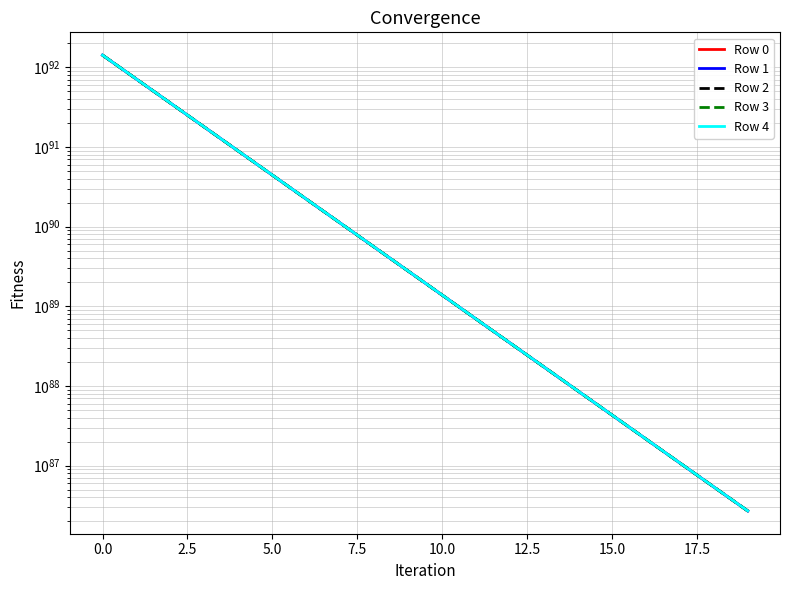

Reading right to left, extract all data points from this chart.

Row 0: 270081531373655615512923843359903171584440484736690474533561112187282984809225693167616	540163029374377255636334358994942018039455517284231052127841245077140529053167467364352	1080325992002896057296615246355926896044126623377184883103066238011330080609099044618240	2160651850514066814117565852118373991355555895508865143352389812546707128594270169071616	4321303434044711296836838877199061714005728975222974280739644308044838137639905179729920	8642606334122662739536201462770570888880727978945196268776068011702513873280202088382464	17285211600311798703409191228748718366309993043214824642210107312154870456136382464131072	34570421064756762944527991583569458238607152378974476101739369778560233410593681787846656	69140837857779687347156982694387319492628566022861086399662949806201472143633873203363840	138281667172093506861910297508824938312726415324106648535204720744378071456910889304719360	276563317257253977659573582366883901973430850416954599514018983297153219750943913037266944	553126600340643805520259618314386441270498548666737024217736850884527029483679101300506624	1106253132333567000761170059318612503698994026180510580024790673043200984161128778534223872	2212506127971698208717824763213564729603904192300774845258746490536135168284049079862820864	4425011982552519404072435816383148423729718382235376438905292068070297386917430834386436096	8850023418323362579228400534497134988258809471926495290357129537390612885097782334728437760	17700045743083510203729828185438011748661062175655051163914140325451058848602415398209454080	35400089299040597735011287936025721014795573857908464323602084754777036320117532748494667776	70800174223834472631844262096183858380370381102141394289190973462127496205814887807870566400	141600339699141109336828413730591748879751648668299298676909859581882120640339070038000533504
Row 1: 270147119027034389309151769539928479221608930904766143065006997641872107386868387020800	540294204673030496598534859733235245590072235253096198991251661277784731763898769735680	1080588342583993042536973155396833784049169339121084882688975923186071340338352832380928	2161176551643844883212558847501405403943886186716407252339206420776272069479212372721664	4322352836239431215137717276606735854095127419781253149633529811216737558247155611729920	8644705138382431903206807857253471382182501335266659135888240467090809913775636294402048	17289409208571999218582232765818282945754494176104592290051048872258373178901520145448960	34578816280758467148372954813304159583608054570225505294847683689993562680398080177602560	69157628288745758640950742373346413220374194029698639060217139231327438223189357400948736	138315248031950890413046373943274687845425282926363982685761172769438628858817570490286080	276630478972819283228048922297145071858763832572026231953512733716698244931747142353027072	553260923763475493589616672297632122681035006877994217373486044462464900599265293821280256	1106521779162632983077545498796938923123968120592392874725690045835225647031448162264940544	2213043421596634028767352555394722561689174166541855095931714406917122497909419251970605056	4426086569735999659630742393727250821019222281926448366465321442743054612200009049716031488	8852172592557538512012121342083359755779104412977901790561864969923879351201864383973031936	17704344091286300149637062438668715202770789384090630283867006159428348277987431228440051712	35408685994915046550499764386341421787966739884450913973220564758017875707142267377868079104	70817367614521093636158076219999419710243010288580394749105346934111191104175762015300616192	141634726478389913884219001740786614677542509995793355188078099097417582143267636263356727296
Row 2: 270212722607975110087230056093609790938841129440413119651721362394898605336746740678656	540425411826805312537663559589407903222846732876551938392584386825421150610962195152896	1080850756875330085748824100500922761447901314066763369253910694721620319529418604150784	2161701380194092908879915439300905891358965724546040327251666166918443250052121111822336	4323402493275076911806804641772711477458018414235587330507526585262184485380728773672960	8646804452324019053519601393950712759378745675928431904766594827465996656805891400531968	17293607836195768566851187008712005127682909046771378297036272968815248685700650507436032	34587213535487210074974115865164719468916742633593684867146337639671982708323191541989376	69174422797165610549950014927989854034755268970459833461857333628958621389144450387673088	138348837046715411151297929316854031559994866096024801722354384590959671248035159025385472	276697656998197788927739834847993043462957794167447211054870703352837702150601800455028736	553395279805931546513586246823303727570572568127819870591514475760551879700610454816555008	1106790491230944076600357313229010202913662899584291674864127092799922292823785235659358208	2213580845700051024972781432155602648020681706200167320762205668474388210755074185192538112	4427161417876425984238302142640816287131434465714942376248803902064050555200405674490068992	8854322288705577634872039163759654768198563750247189137717340161612613388345581273824100352	17708643483316751342646494729719633387999777998013803633354977088899300654560712288748175360	35417284778444680357086667599315486532831730905077976323802464504076244132662523070555095040	70834565180517838564479114572216433895160146001384432412229145405531360232161661533957390336	141669121608258300475110923639660700652258584420547329803253361178582765224338207610670940160
Row 3: 270278342120345406071958586318404944965263328974777766543964936345690674633490298830848	540556650843437512043027968403478662176500489578927190921078655149630590545554736939008	1081113234892377920687250712156066379069015135603620270234400581667659567281589700263936	2162226336195755008900398056069114930204430798154337964188674422501022950920885005975552	4324452405213533972135028662224973162355423422521350274333600059808346297847099965833216	8648904276071200661597631787071252926884006157556808959806752578939283224802521885179904	17297807483430670291544542056153778224709332425978866396860403827761663951034090262626304	34595612829438069339270637141837696187431385308887939116475467562137000038396013112721408	69191221384029454843139198071989305187088152098155024679748504887984694620951587990798336	138382434218367294727762503877861382629747804132236043117117849917397234963573981791125504	276764851337350285295477837965815923125758156441866450639268079741323623433919189288484864	553529668475933432287619231967580375287562027346726798555203119810678711057740305449091072	1107059268554342086538385824601213648454579477549382480217169763604939212250222613766340608	2214118400313635973941612120333698212640550371372042882155499375652401842163491826000986112	4428236527037171026484419350266054523502281673419241089394542446605317728341201539831955456	8856472506894219817232579574613778948499118681125441952070629911699440671799844295600504832	17712943919428339903104187542635177163718608890709620038185181911081541095814580914486247424	35425885650136480343486431872085592860877960838336712344458207997528401696058946475542970368	70851766922838640846213936418061400265350363905670665899287050475399513924137877683532988416	141703525090774396500518081919106708499073292820588209621350506714669779331845384523869061120
Row 4: 270343977568014175409465052975508667525080437111689696996049328744702661156185785237504	540687921730664891406883471697836974899443320567881183085357684751321743325849842614272	1081375776650611919080880664109002343897142841282159560212204911573636701910437854183424	2162751419679781043307729656107343142800795111183050198571801404813427347913546875797504	4325502572116705649883964811334801320023371337759073706922684420671971590514757414682624	8651004609747777934422855648204663957277838337637306270178891466287292442683900323430400	17302008150524289138155563347479450549017867999512930253024828182461283408676571634991104	34604014163106256836578604203218696362660207797724395229451371938970938456714840360615936	69208024050327715311150462925135979924389293816016467087123249971570305490807361151959040	138416039548887586610575695044924080878037081048335988294713212744403924769721765444190208	276832061994238410954685543221480017169710697234820461720150550715007939179087231256100864	553664089781404541236772996688791771808134987760573036250412752318162575248227573251964928	1107328111148674019698170062463402858361061156032951386674478409740137406031499517107372032	2214656085469081080035528345963162959480826004399493764547405830797072277051400491796267008	4429311897281621004343855801736826431292496350471928682117668081692487017980603404184977408	8858623247250241113546054811044561085595515617974949000739017032103249207330567213474119680	17717245399874621558417554016344111094350056408399777447279207051080471846330364881283317760	35434488610497529016491574153460414008204726204693554615534801678444143022098191165807394816	70868972842497708916981039648724949132131635300337405347217324639066756226231720577402404864	141737936927966387247498997729115051698652560417896908376276729415252753642875771403441799168